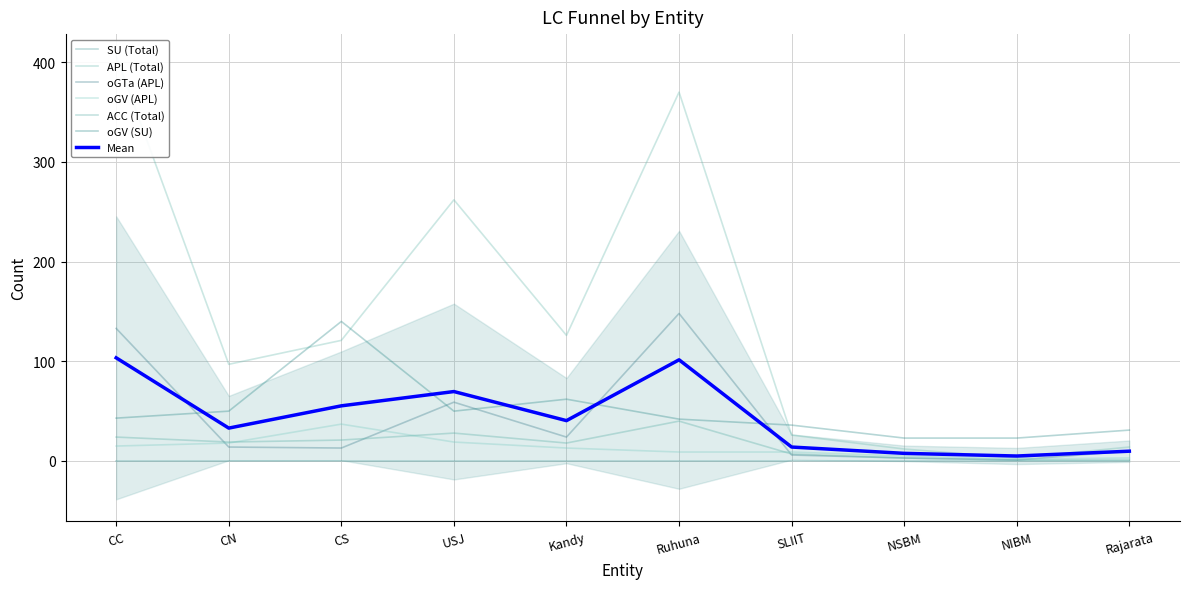

How many times do ACC (Total) and oGTa (APL) cross each other?

3